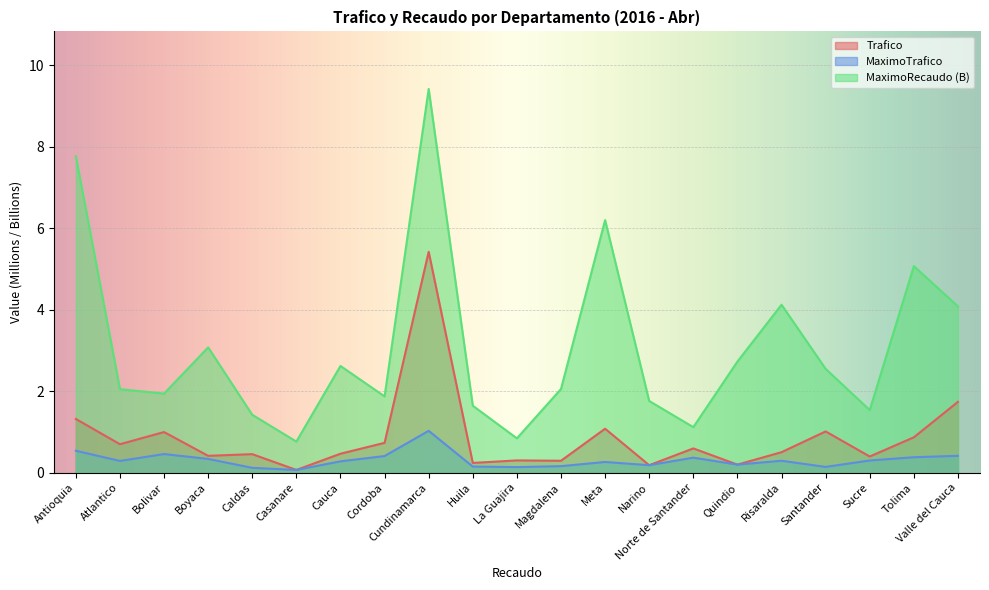

The MaximoTrafico series shows 0.1 at Caldas. True or false?

True